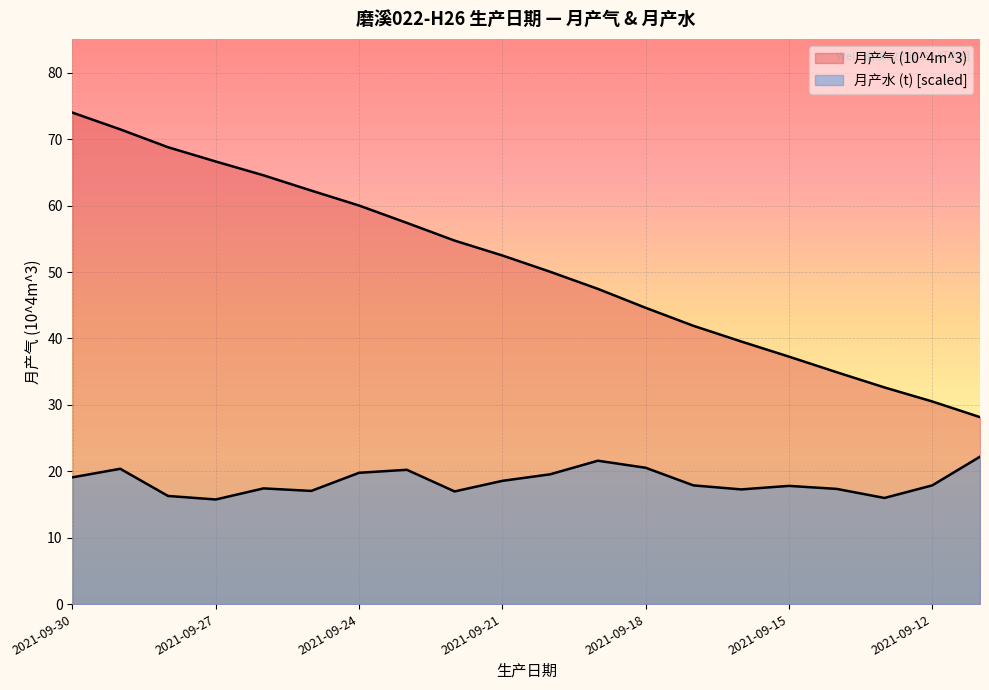

List the series in order of their overall mean, highest first.

月产气 (10^4m^3), 月产水 (t)